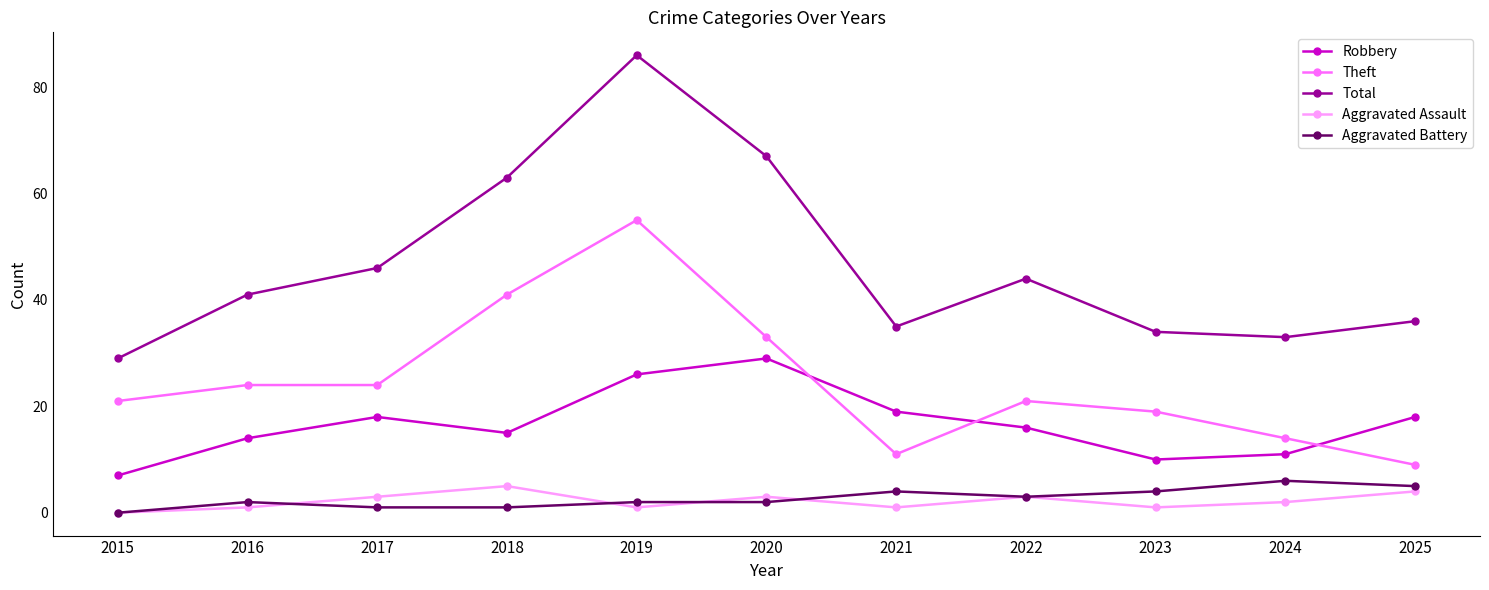

What is the spread (max minus min) of values at 2020?

65